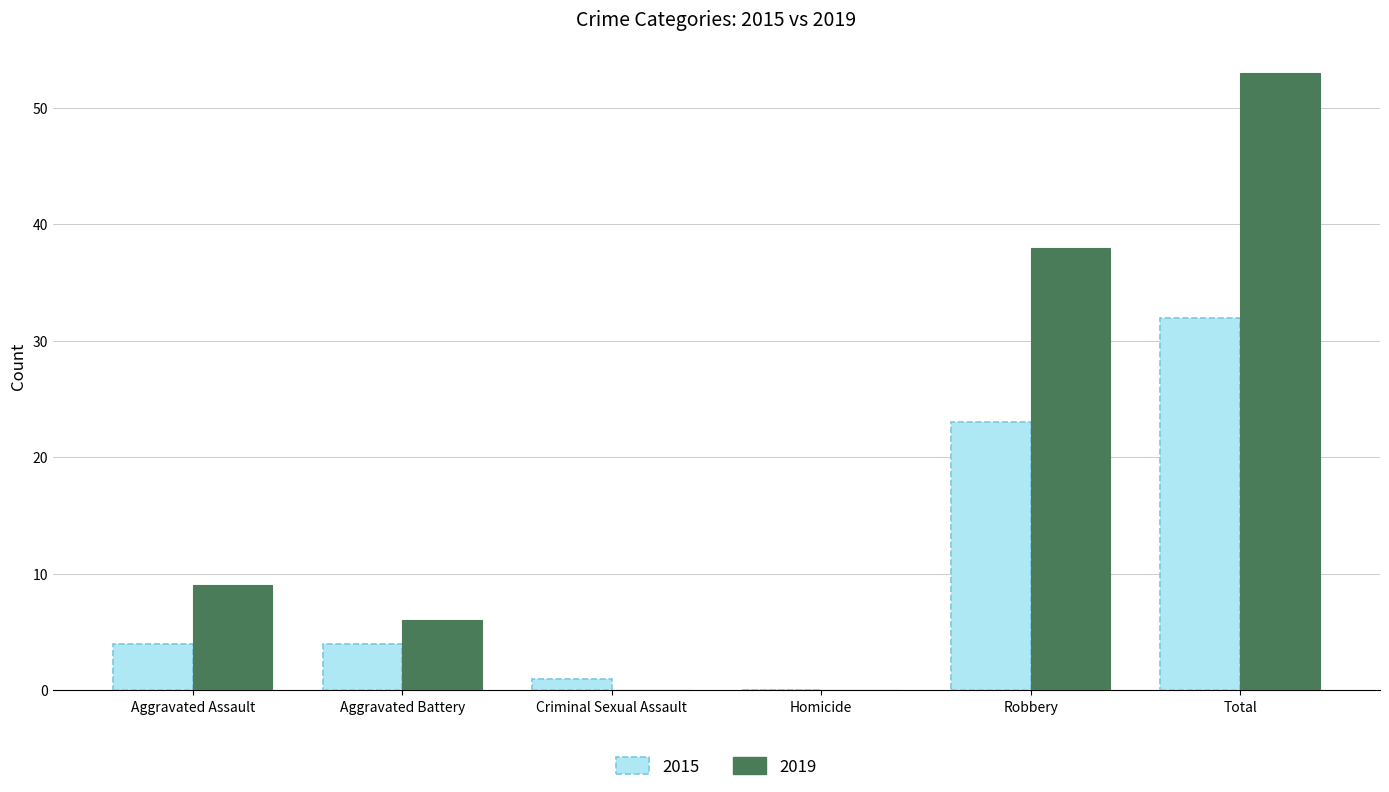

Which series changed the most between Aggravated Battery and Robbery?

2019